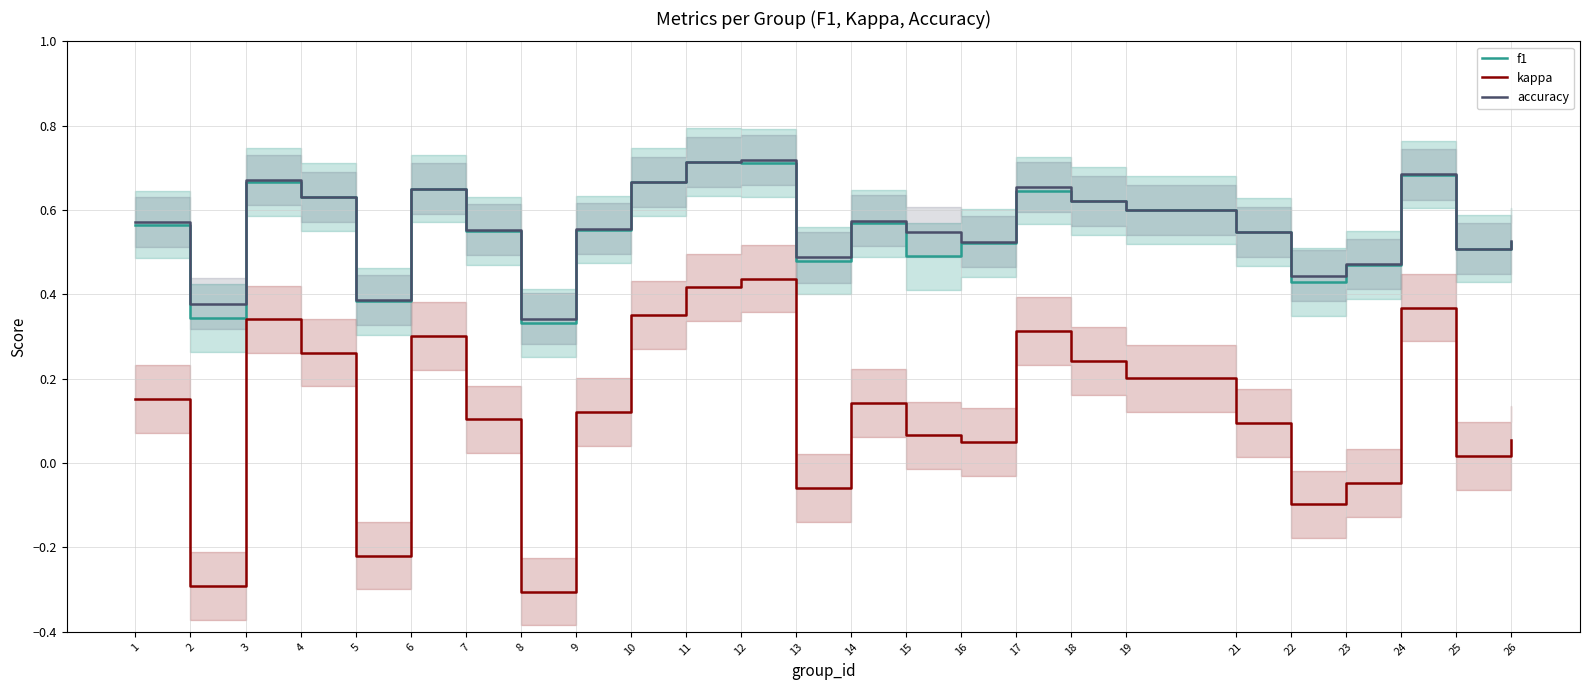

What is the difference between the highest and lowest values at 11?

0.3